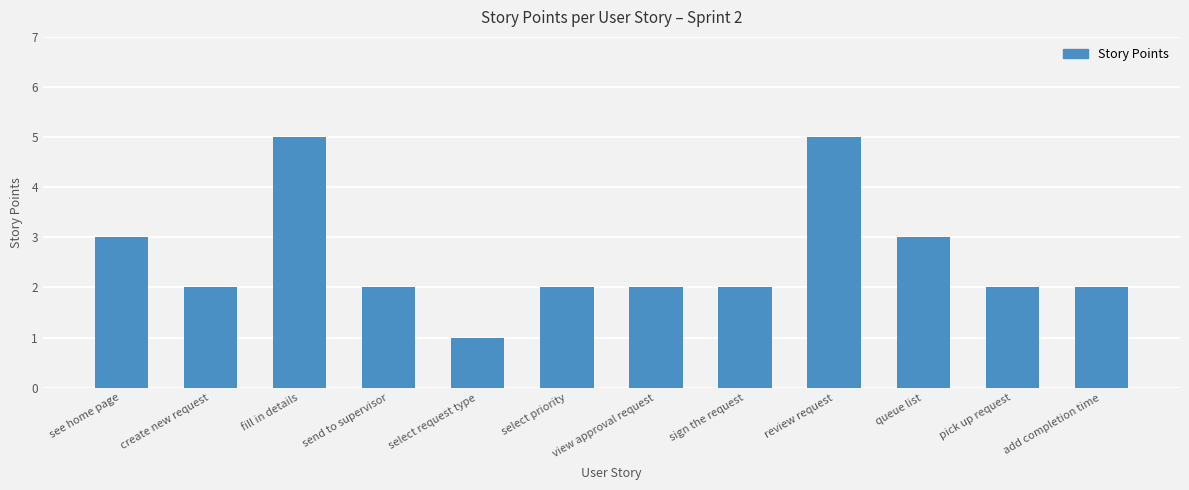

What is the ratio of the value at sign the request to the value at select request type?

2.0